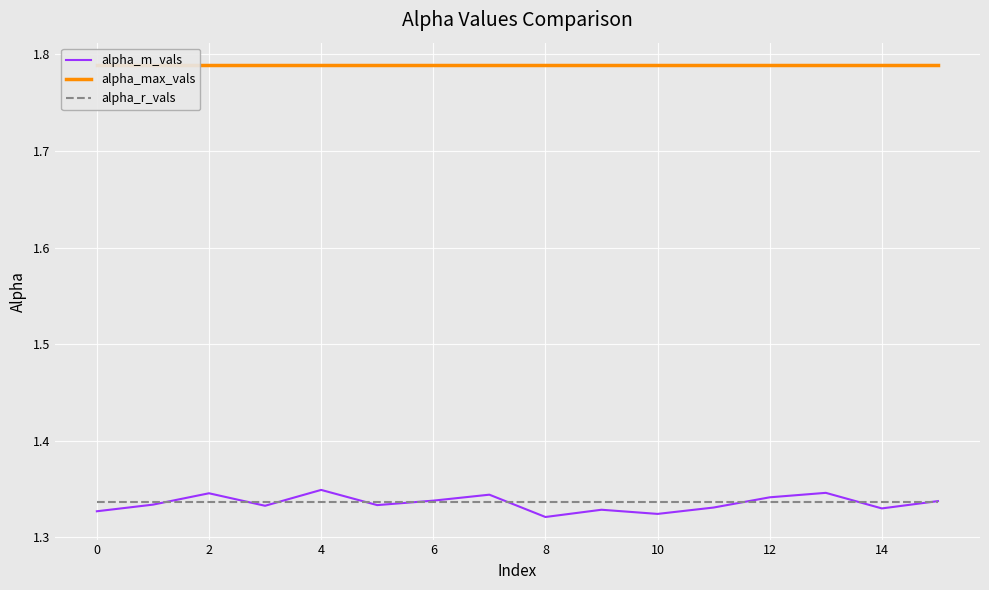

Is it true that alpha_max_vals equals 2.5 at 0?

False